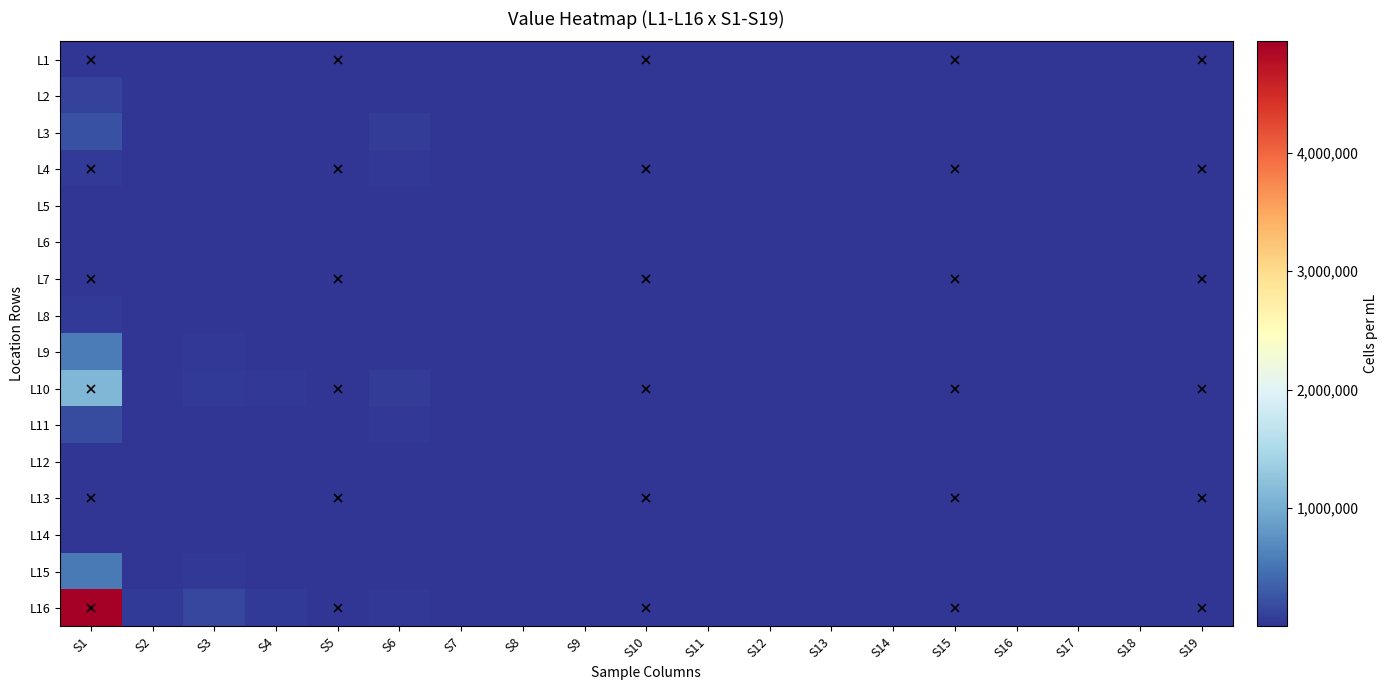

What is the total value across all series at S19?

28810